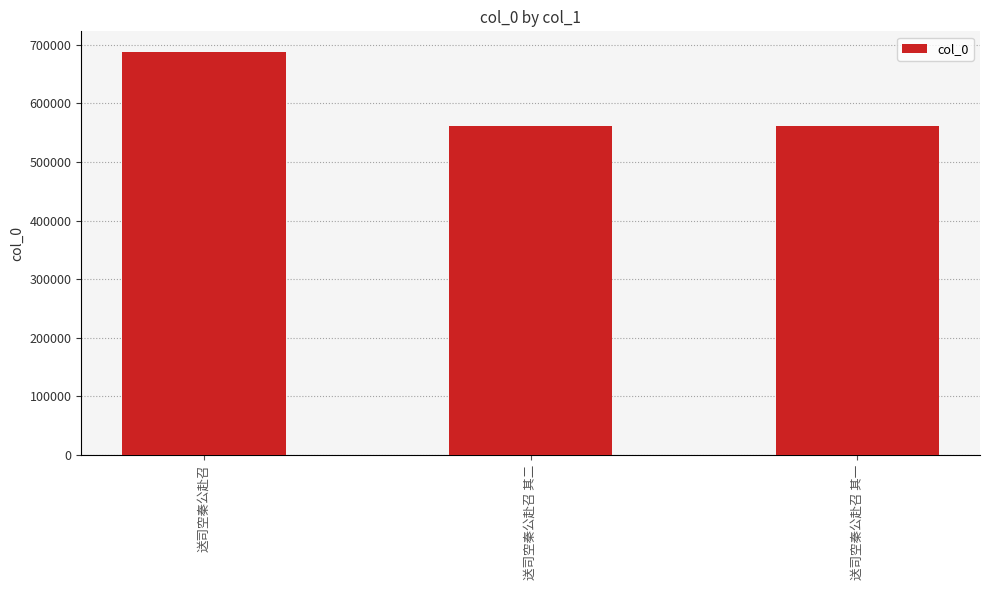

What is the difference between the maximum and minimum values?

127287